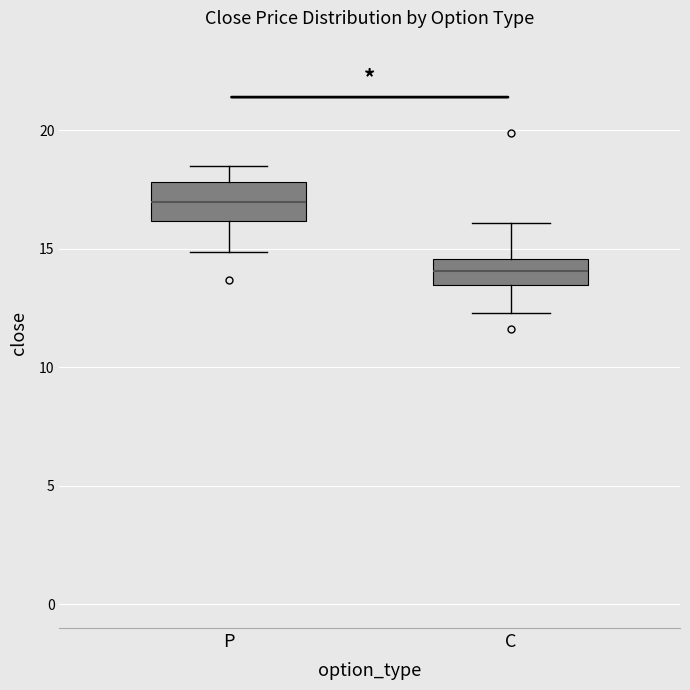

Which box is the tallest, from its lower edge to its upper edge?

P